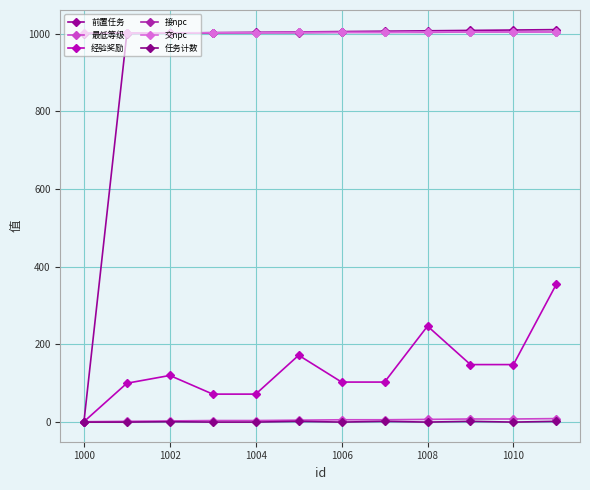

How many lines are shown in the chart?

6